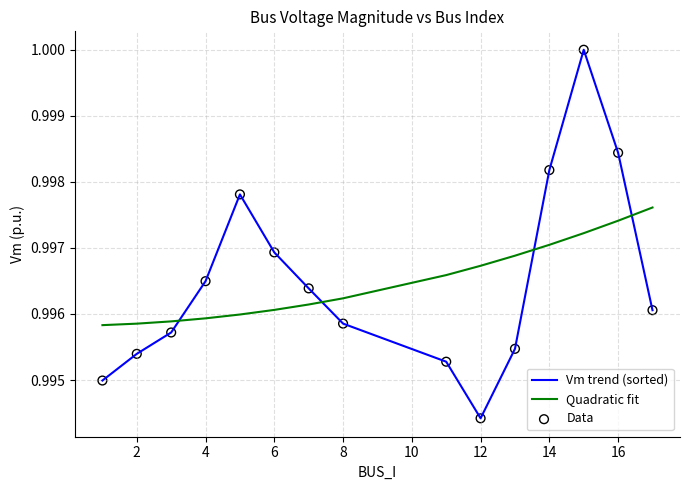

Rank the series by their maximum value, from highest to lowest.

Vm trend (sorted), Quadratic fit